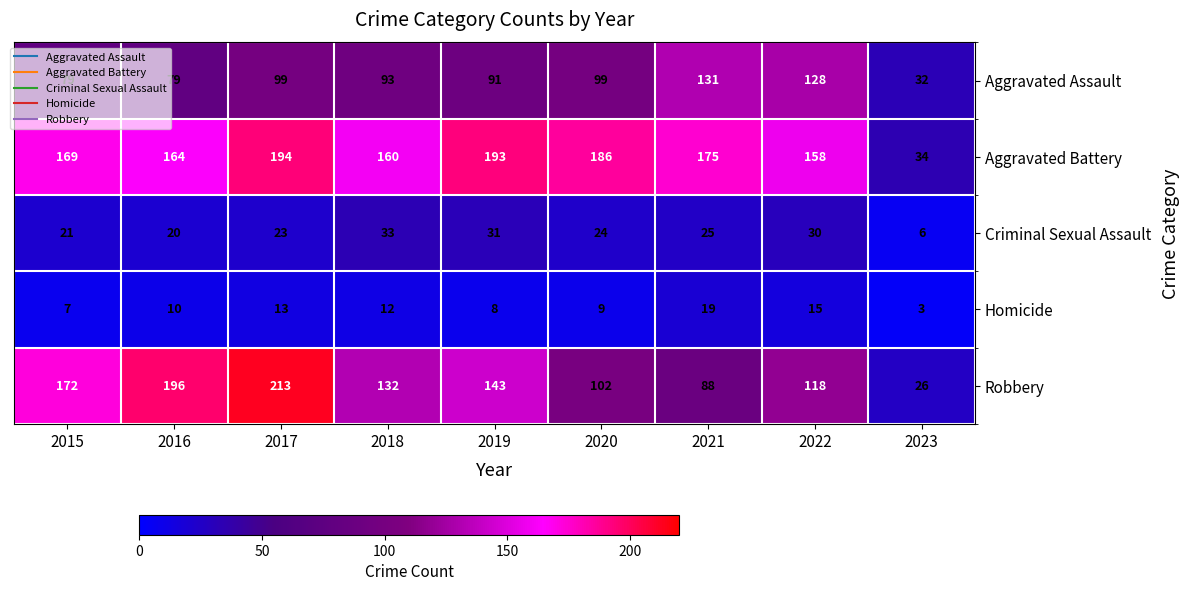

How many series are shown in this chart?

5